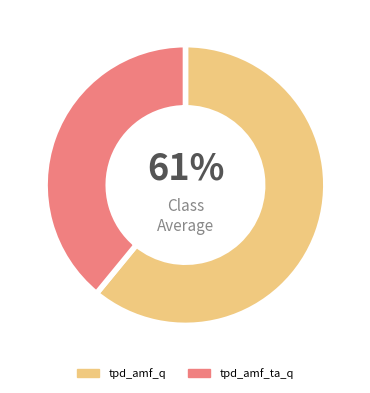

Do tpd_amf_ta_q and tpd_amf_q together represent more than half of the pie?

Yes